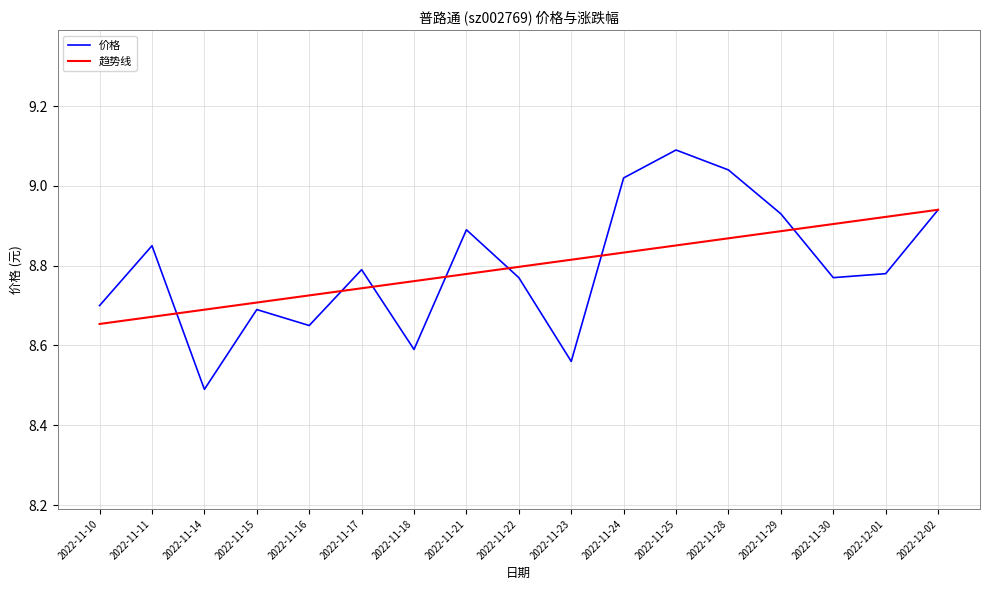

How many lines are shown in the chart?

2